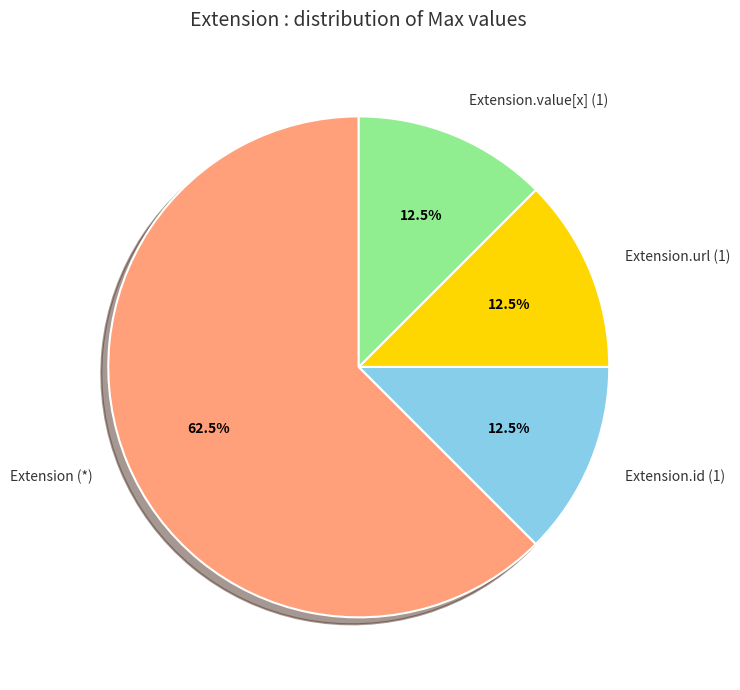

Count the number of slices in the pie.

4